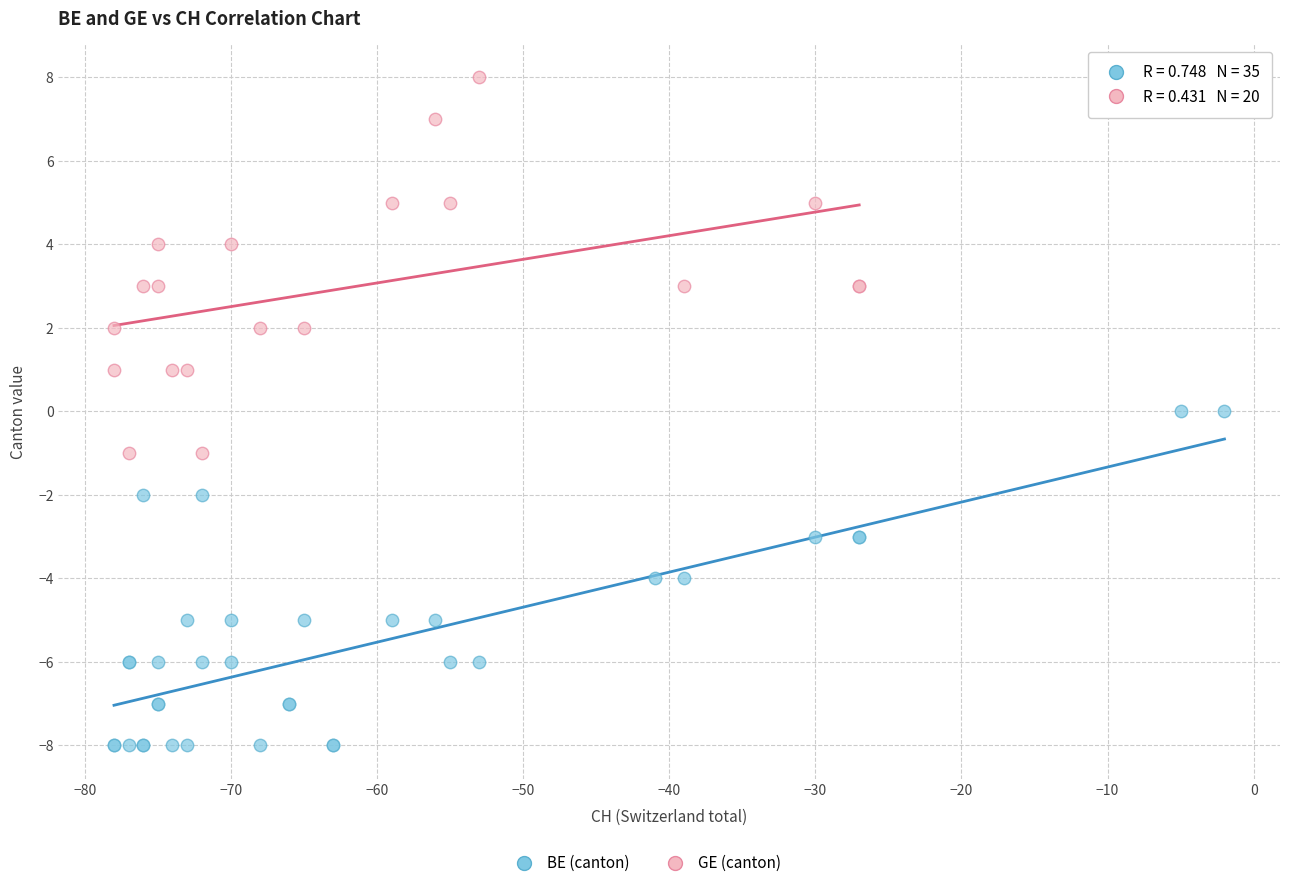

Which series has the largest Y range (max minus min)?

GE (canton)